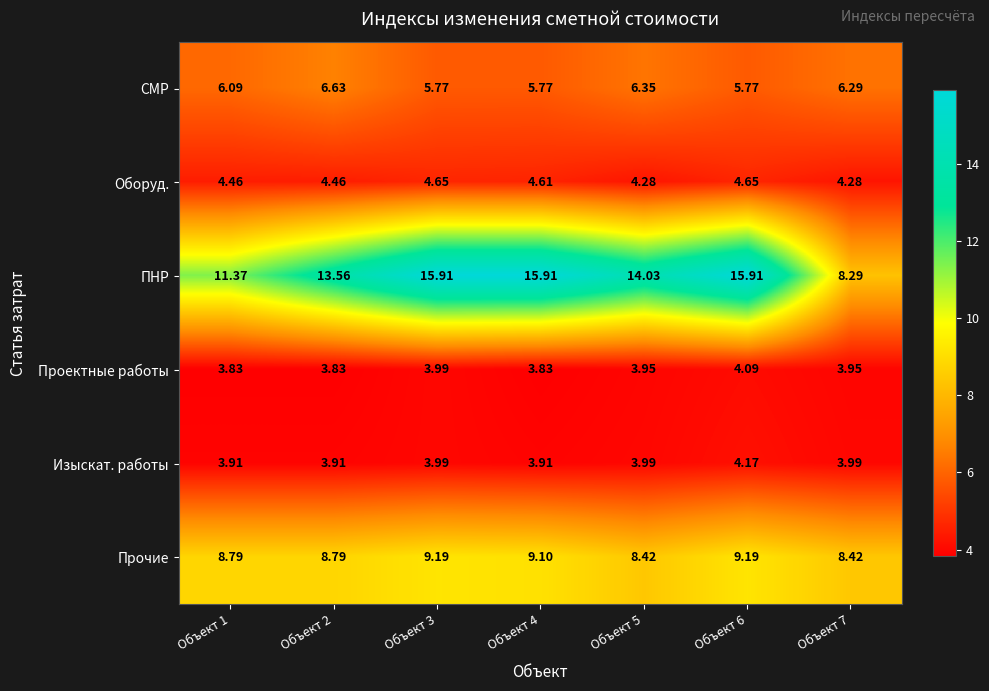

Between Объект 1 and Объект 7, which series saw the biggest shift?

ПНР